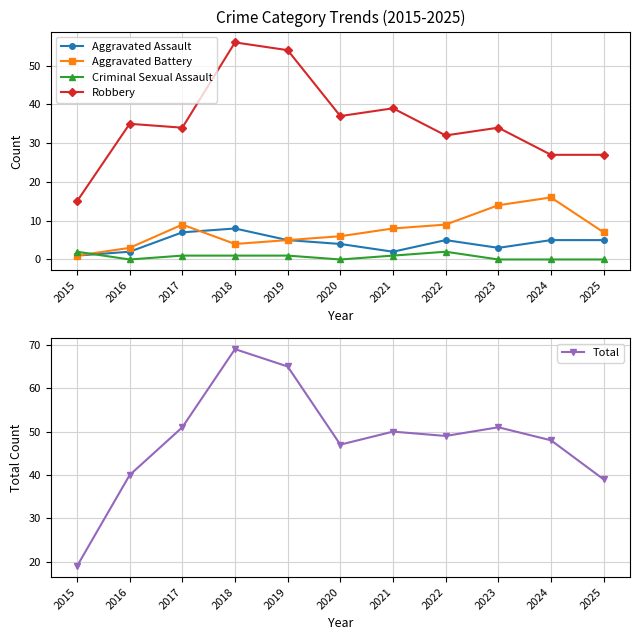

True or false: Aggravated Assault and Criminal Sexual Assault cross at least once.

True